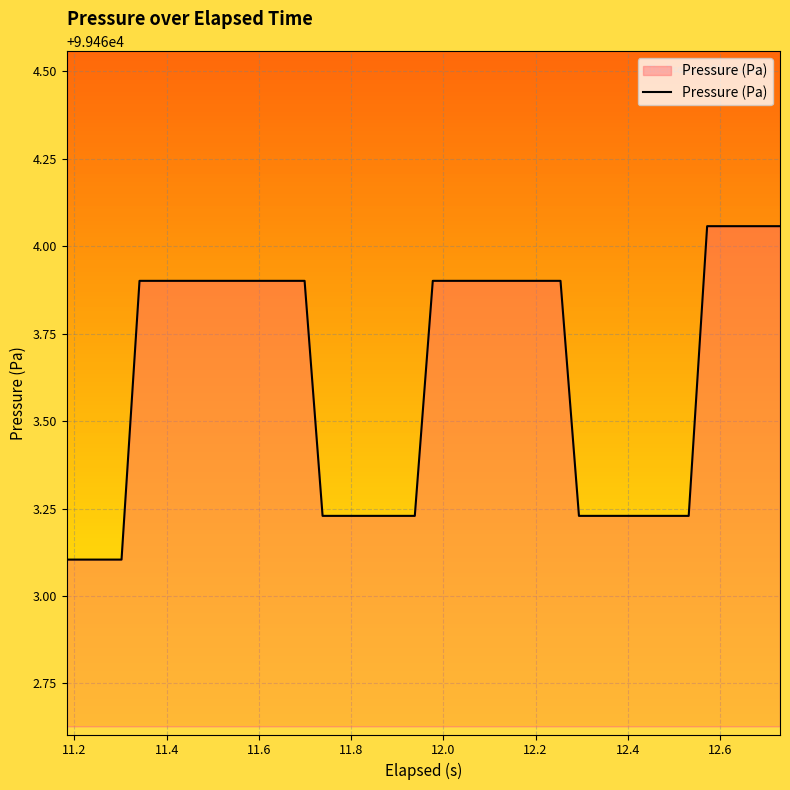

What is the minimum value shown in the chart?

99463.1